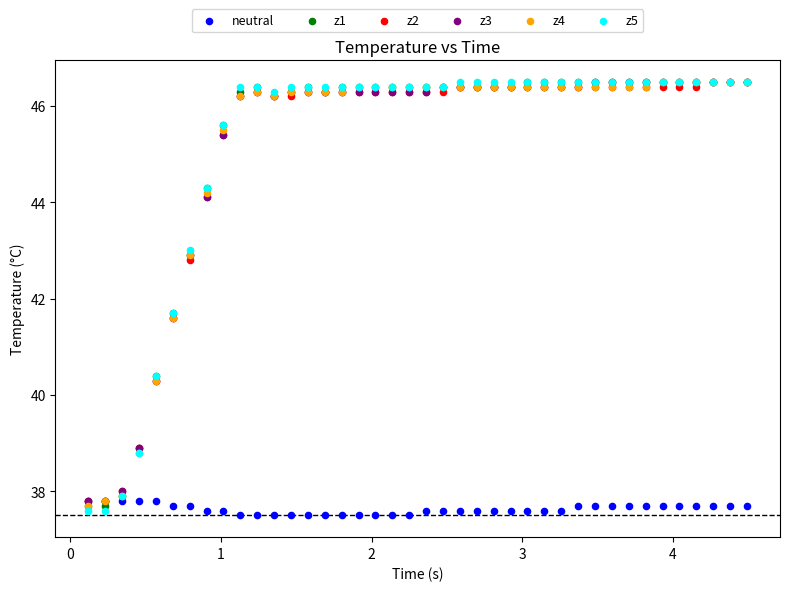

Which series reaches the minimum Y coordinate?

neutral